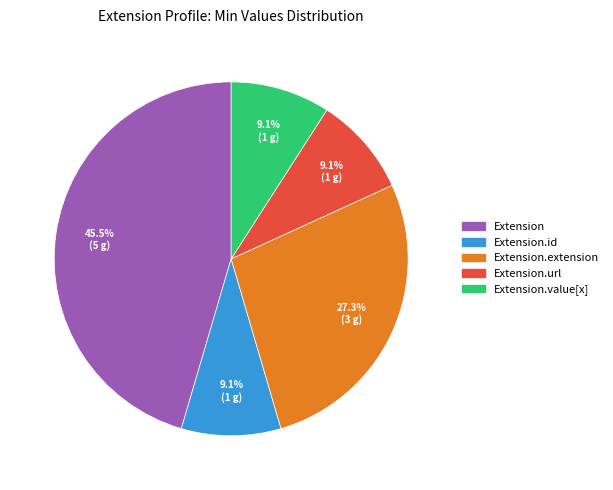

How many segments does this pie chart have?

5